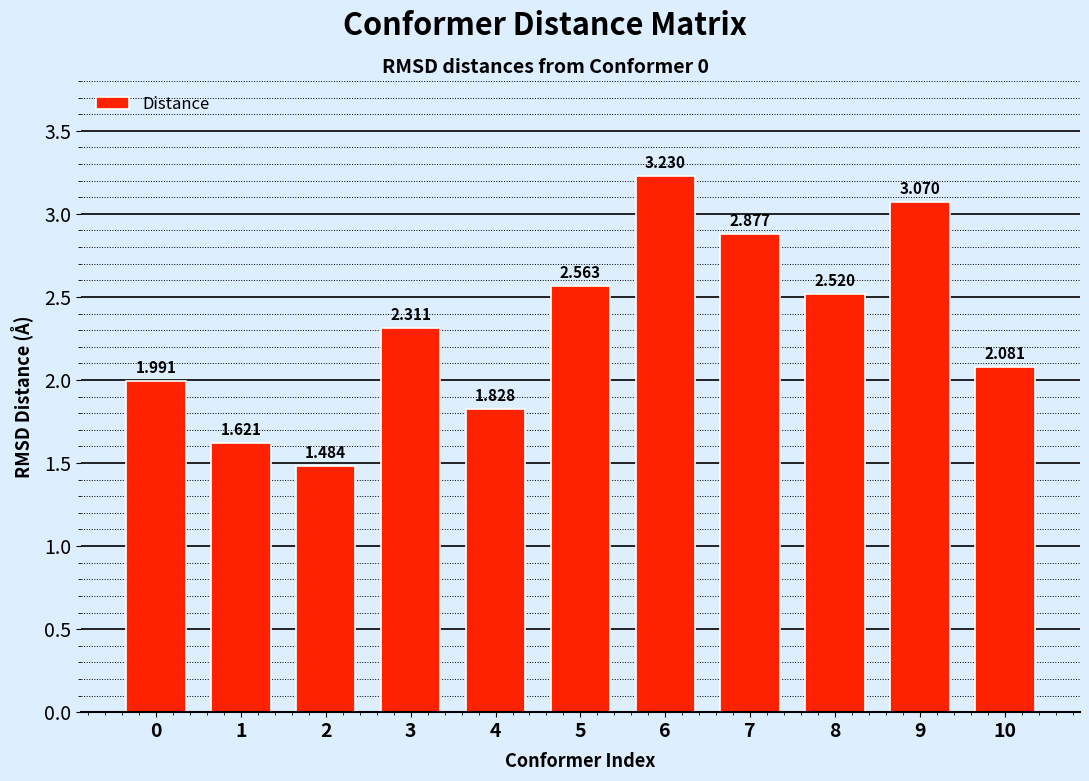

List the labels in order of value, largest first.

6, 9, 7, 5, 8, 3, 10, 0, 4, 1, 2